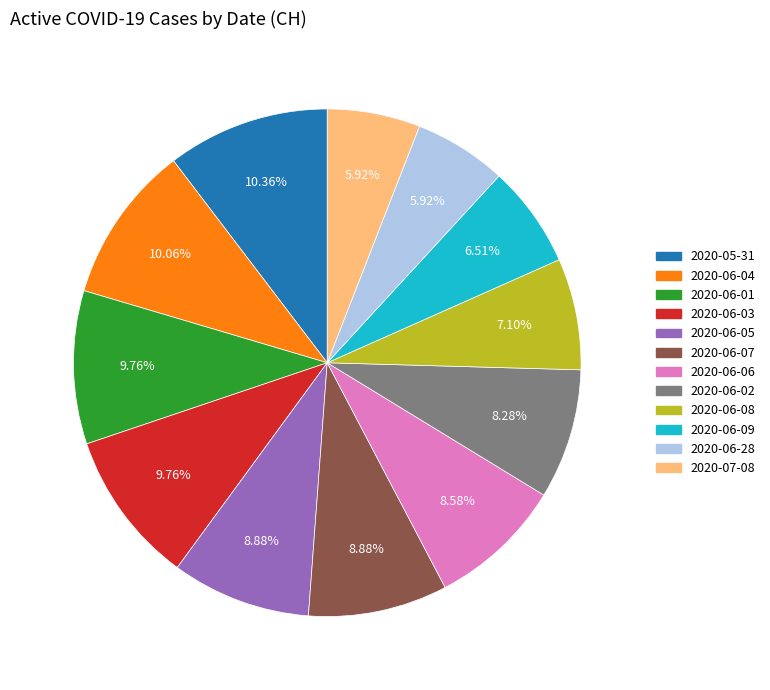

To the nearest percent, what portion does 2020-05-31 represent?

10%